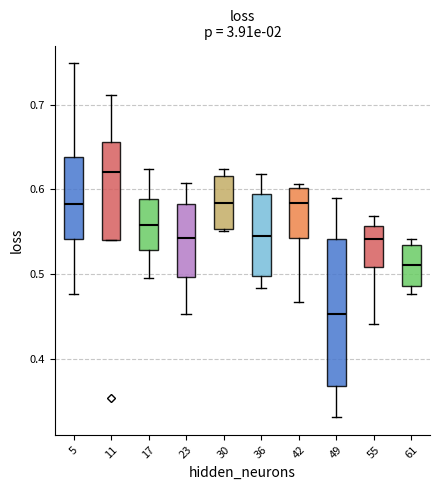

Where is the upper edge of the box at x = 61 on the y-axis? The values are not printed on the chart, so give them approximately, as read against the axis.

0.53